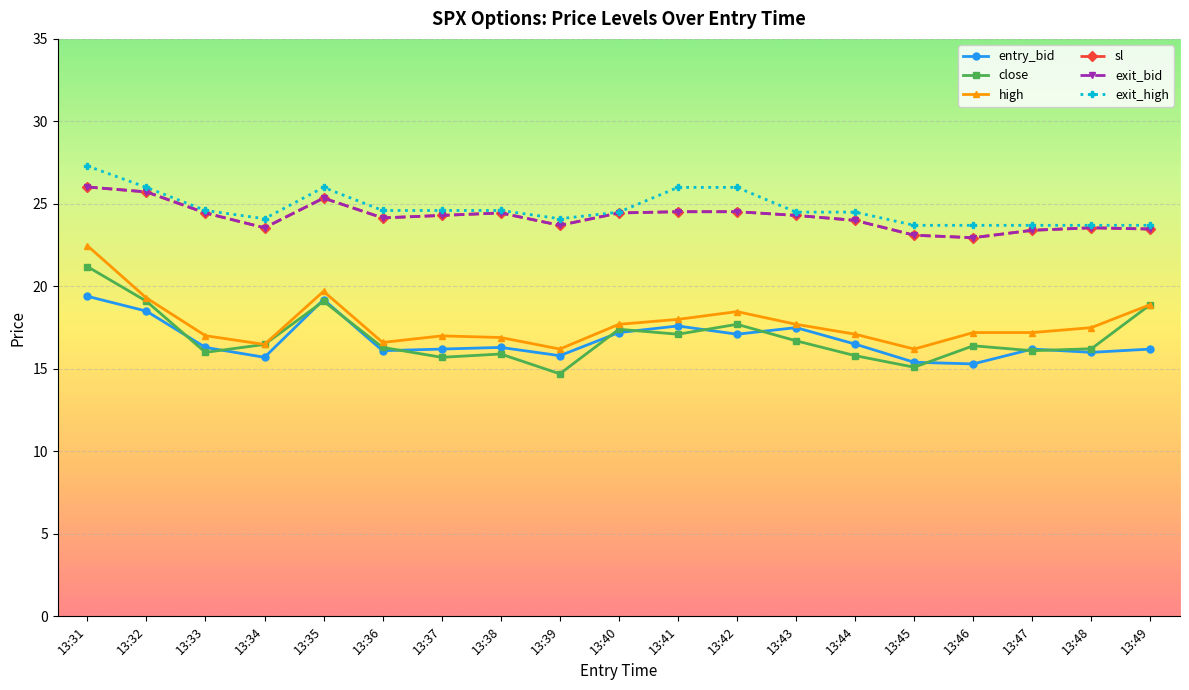

Is this an area chart (filled region under the line)?

No